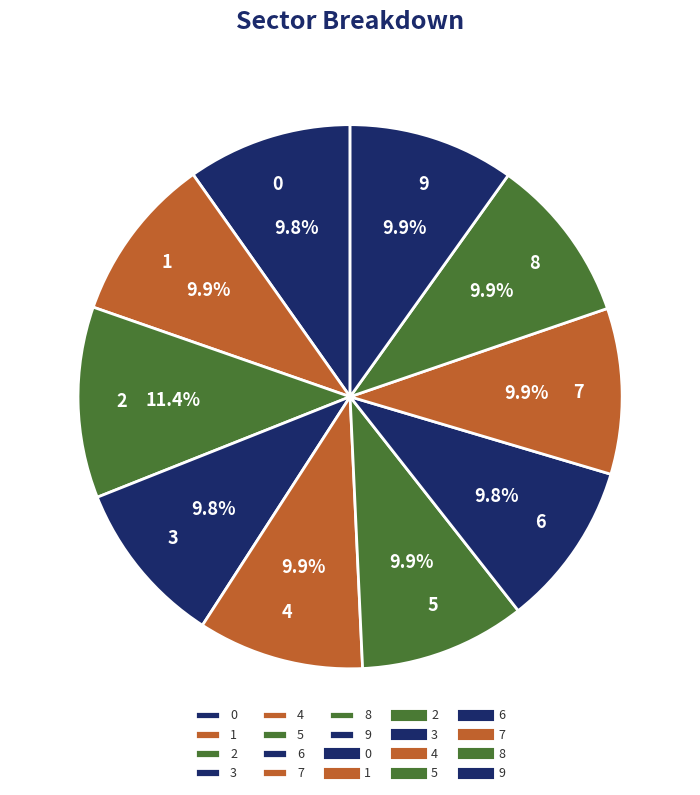

Is it true that 5 is 10% of the pie?

True